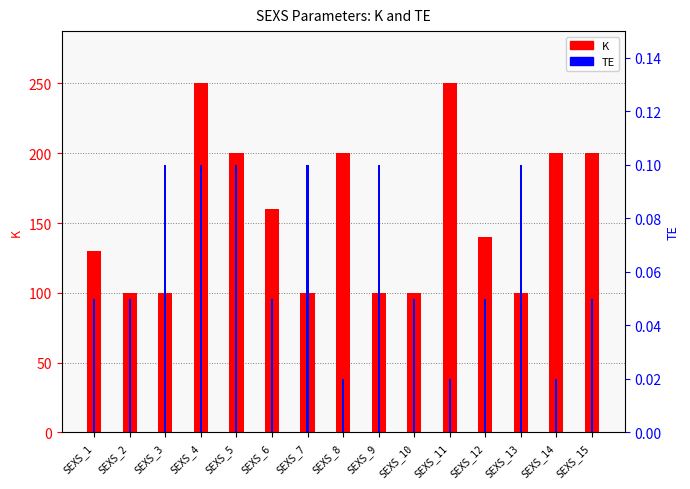

What are all the series names shown in the legend?

K, TE